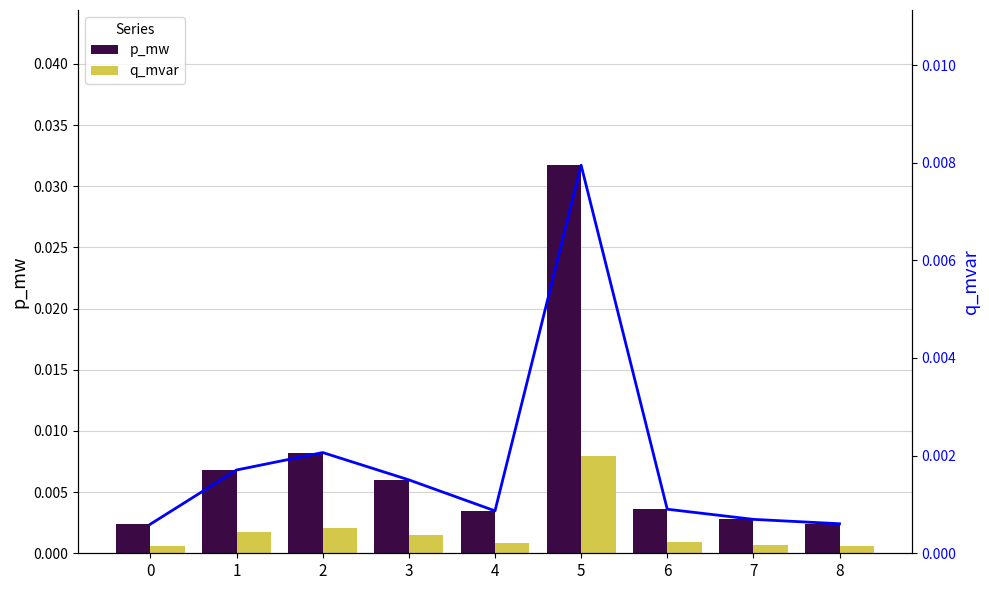

List the labels in order of q_mvar value, smallest first.

0, 8, 7, 4, 6, 3, 1, 2, 5